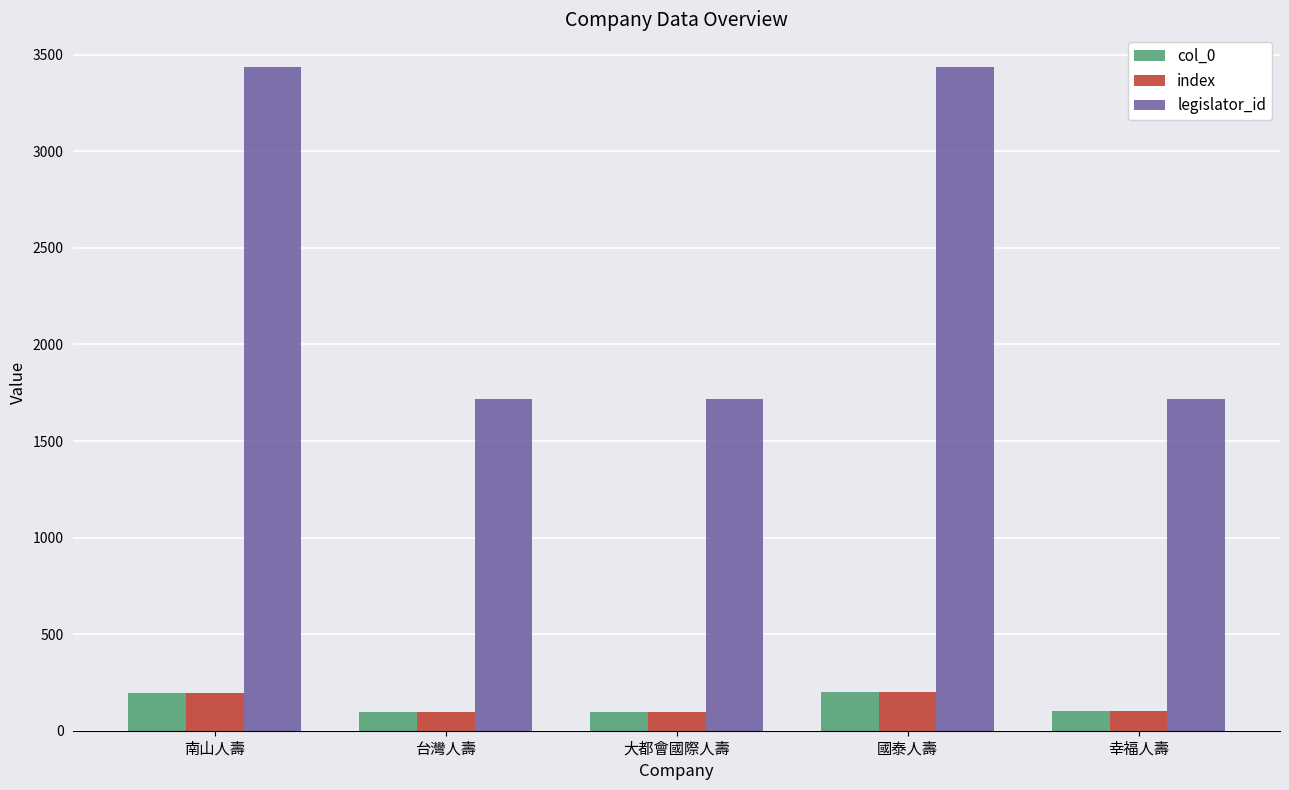

Read the legislator_id value at 台灣人壽.

1717